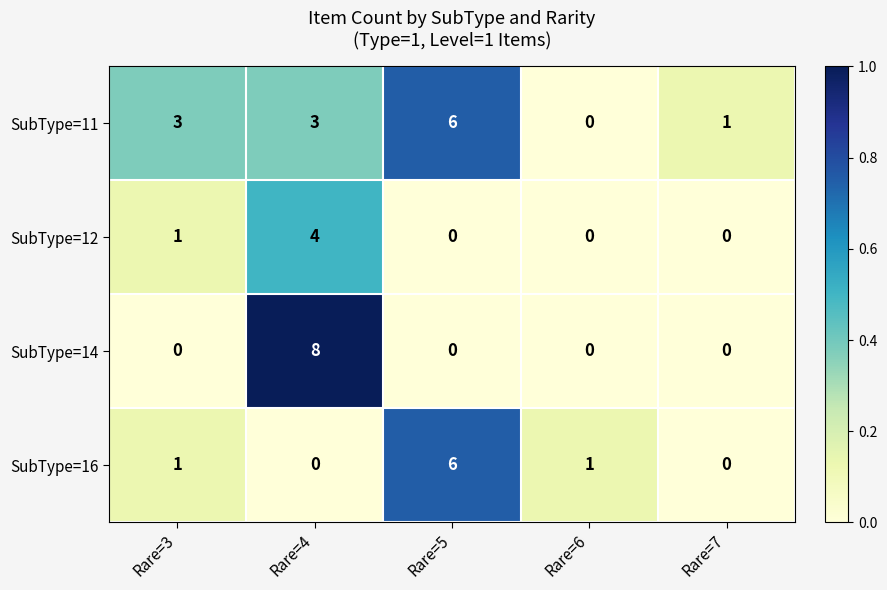

Which series has the widest spread of values?

SubType=14